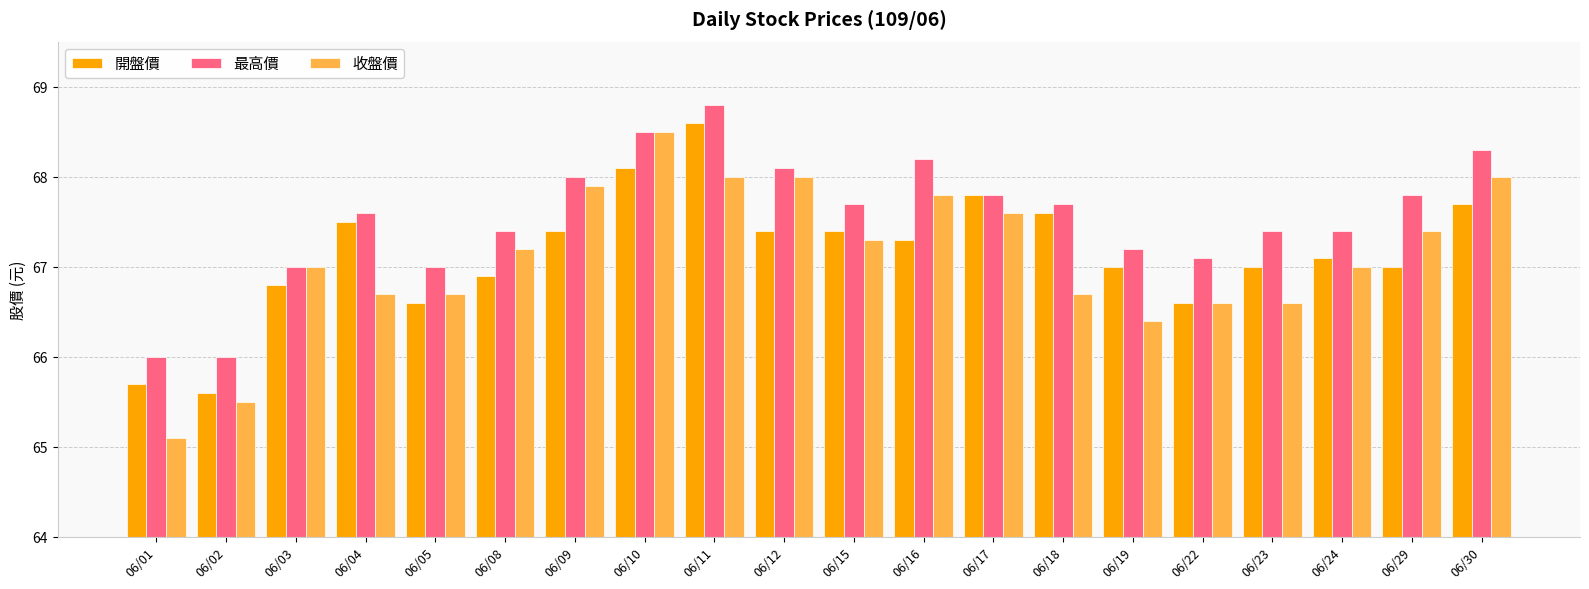

What is the average value of the 收盤價 series?

67.1